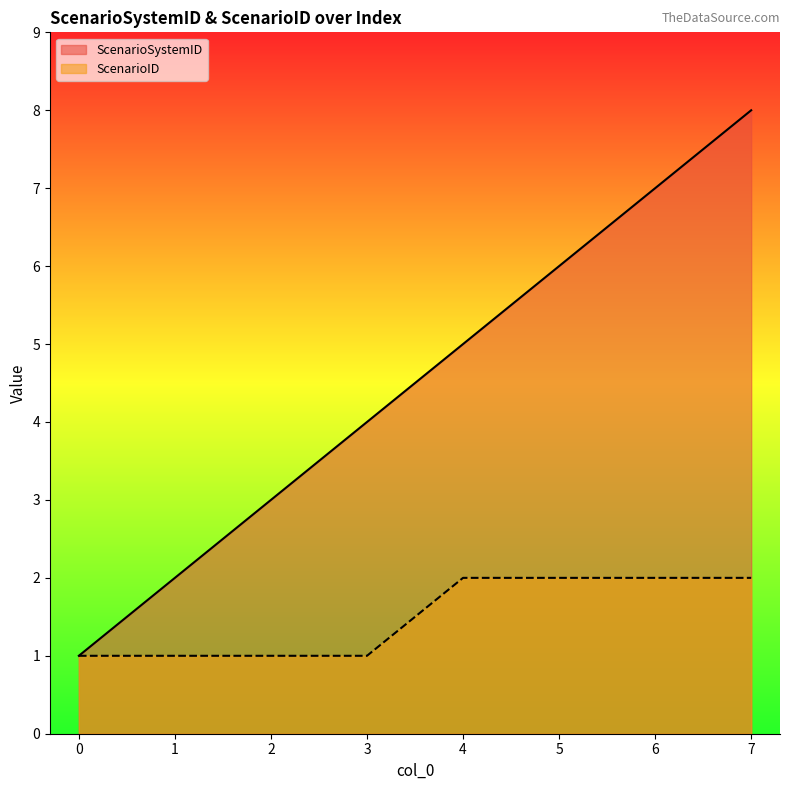

What is the value of the ScenarioSystemID point at the 1st from the left?

1